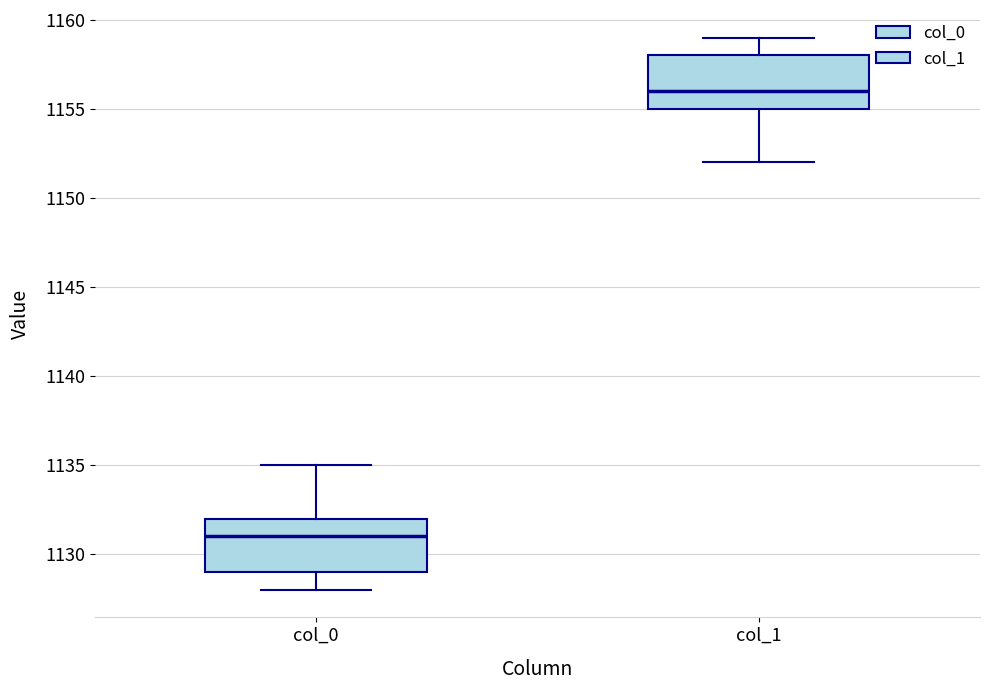

Reading left to right, transcribe this box plot: for each box, give where its median line is, the range the box spans, and where its two whiskers end, as read against the y-axis. The values are not printed on the chart, so give them approximately, as read against the axis.

col_0: median 1131, box 1129 to 1132, whiskers 1128 to 1135
col_1: median 1156, box 1155 to 1158, whiskers 1152 to 1159